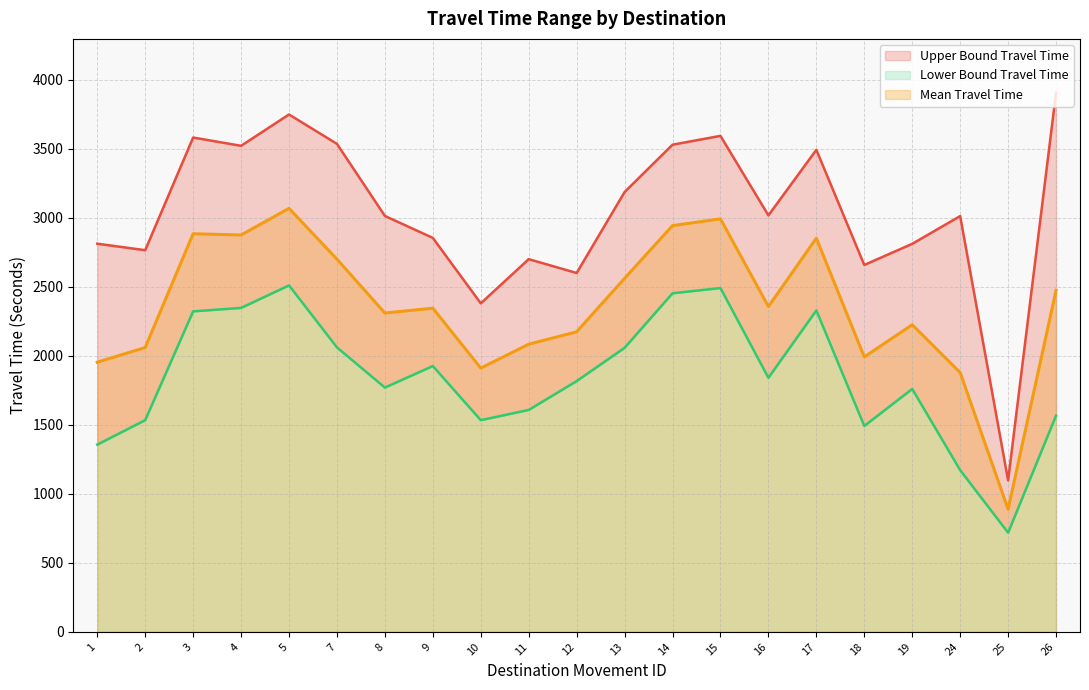

Reading left to right, list all the values displayed in this chart.

Upper Bound Travel Time: 1=2811	2=2764	3=3580	4=3520	5=3747	7=3534	8=3012	9=2853	10=2379	11=2699	12=2599	13=3185	14=3528	15=3592	16=3016	17=3491	18=2657	19=2810	24=3011	25=1097	26=3904
Mean Travel Time: 1=1953	2=2059	3=2883	4=2874	5=3067	7=2699	8=2309	9=2344	10=1910	11=2083	12=2173	13=2560	14=2942	15=2991	16=2356	17=2851	18=1991	19=2224	24=1878	25=888	26=2473
Lower Bound Travel Time: 1=1356	2=1533	3=2321	4=2346	5=2509	7=2060	8=1769	9=1925	10=1533	11=1607	12=1816	13=2057	14=2452	15=2490	16=1840	17=2328	18=1491	19=1759	24=1171	25=718	26=1566